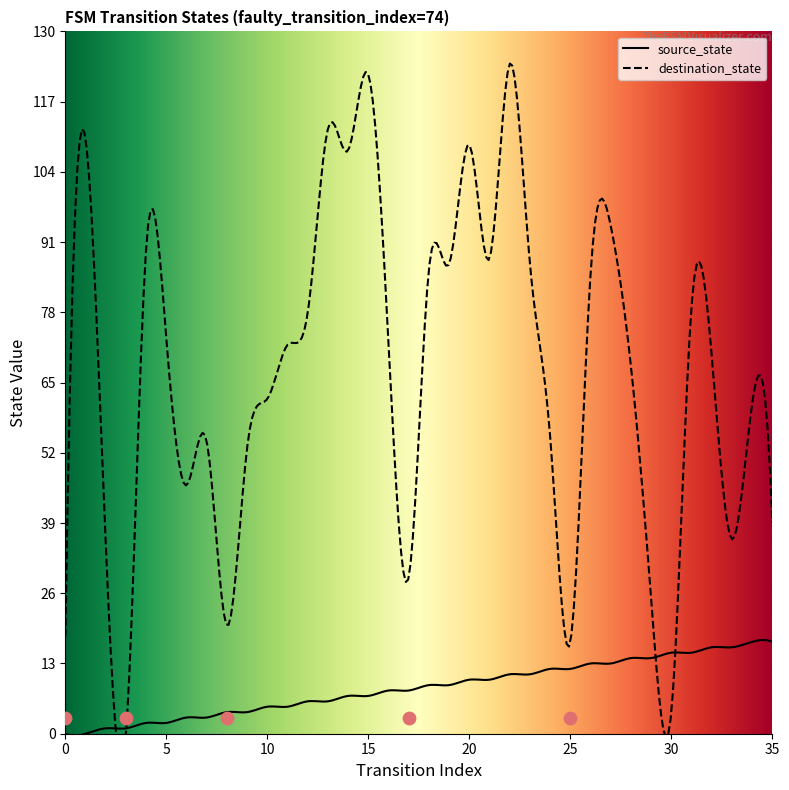

Which series contains the highest Y value?

destination_state